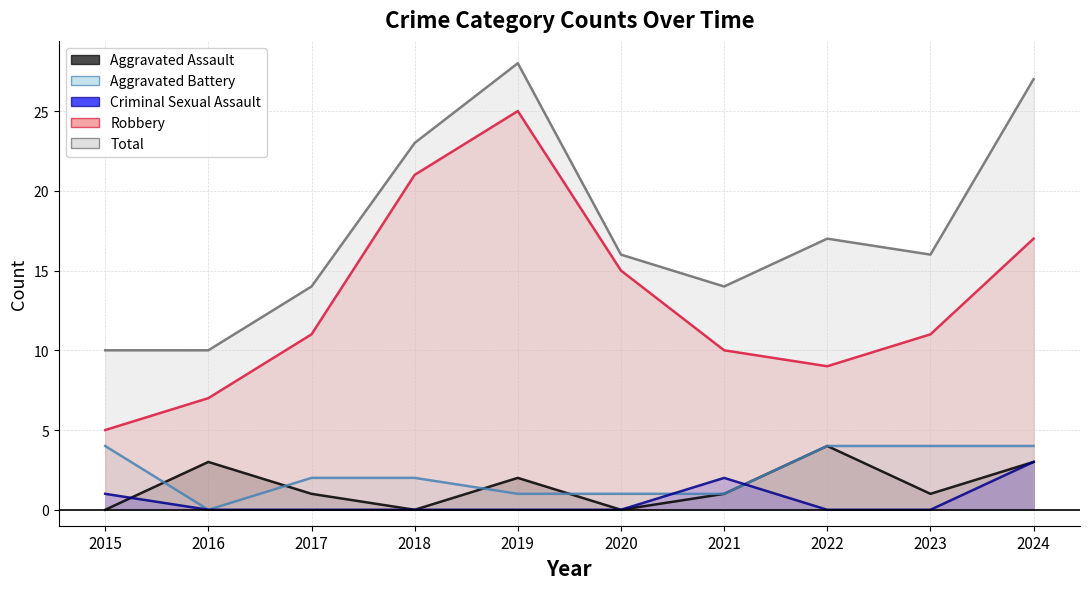

The Total series shows 14 at 2017. True or false?

True